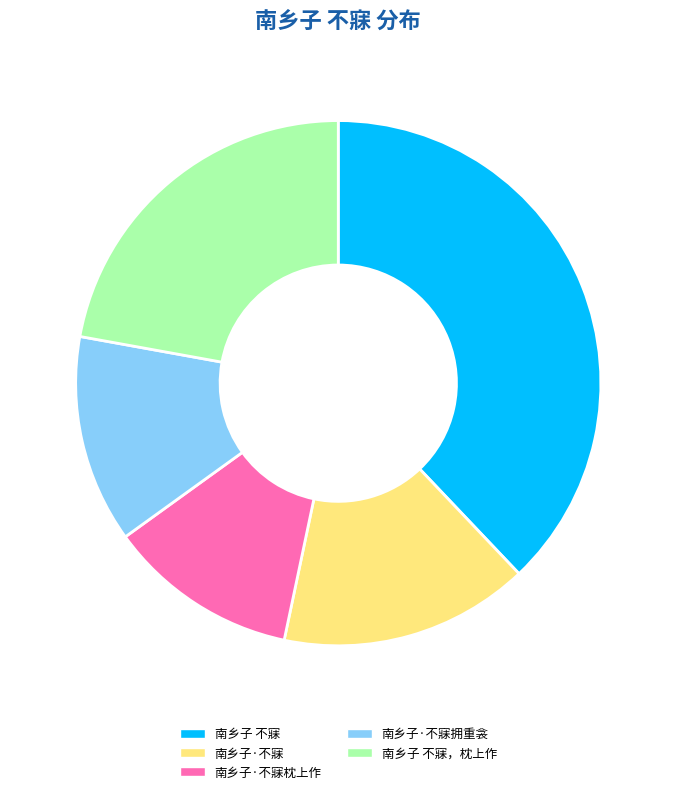

Is there any slice that represents more than half of the pie?

No